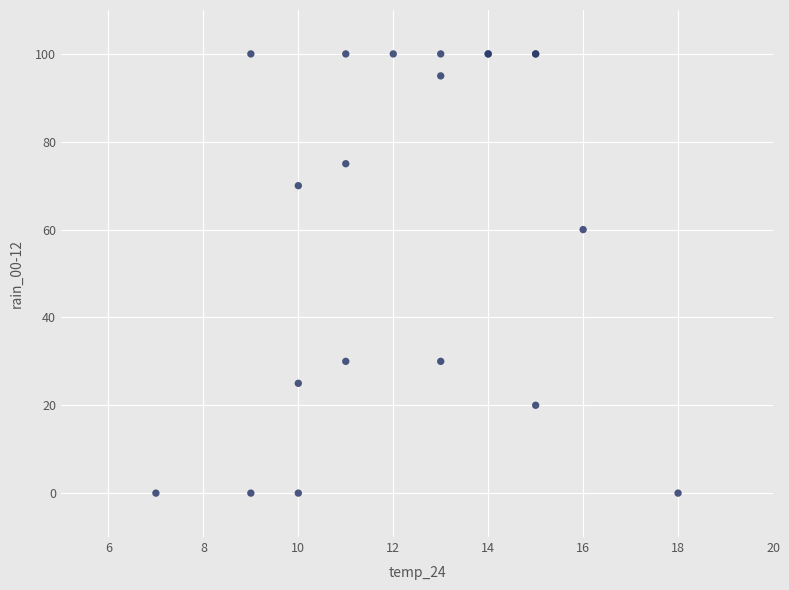

What Y value in the scatter plot is closest to 50?

60